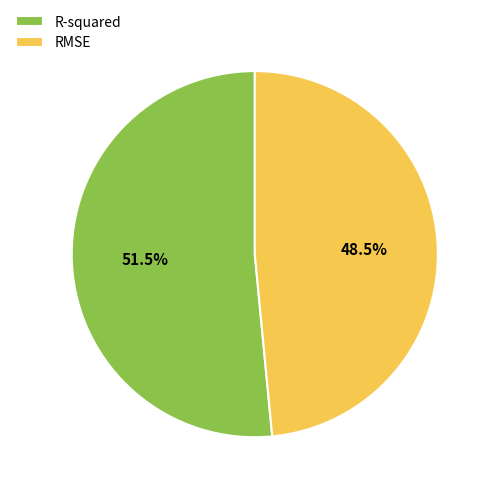

Does R-squared account for over 50% of the chart?

Yes